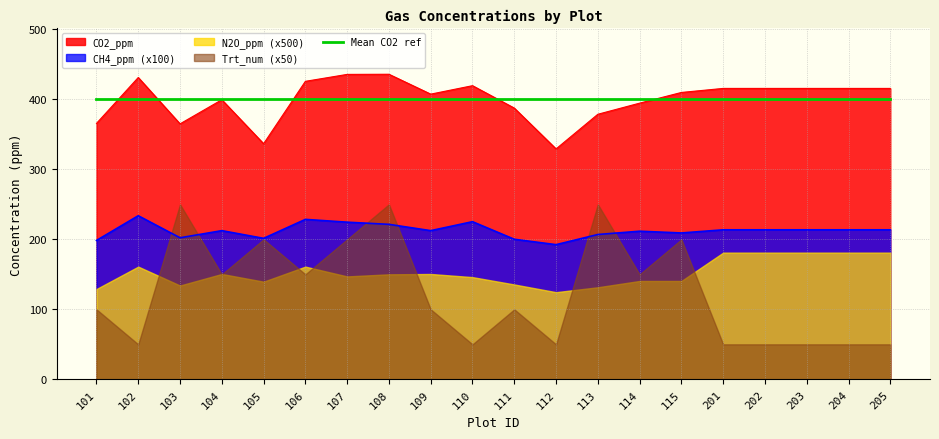

True or false: CH4_ppm (x100) and CO2_ppm cross at least once.

False